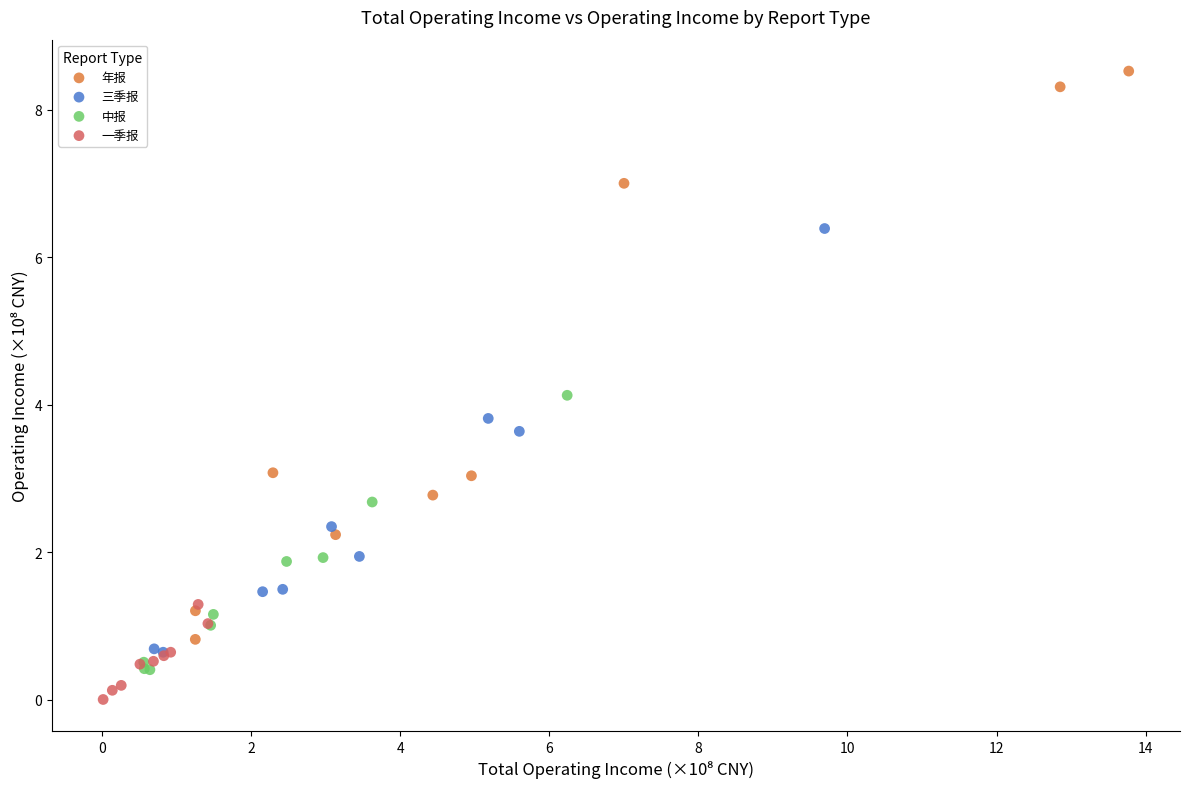

Which series reaches the maximum Y coordinate?

年报